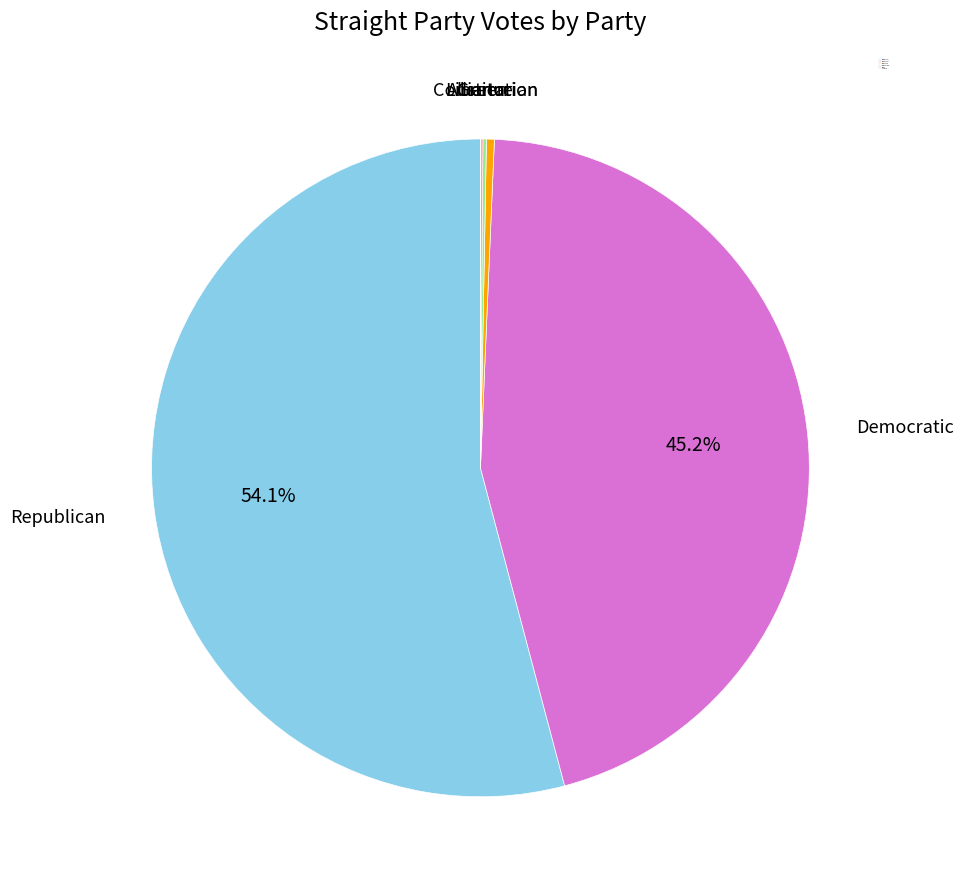

Which slice represents more than half of the pie?

Republican